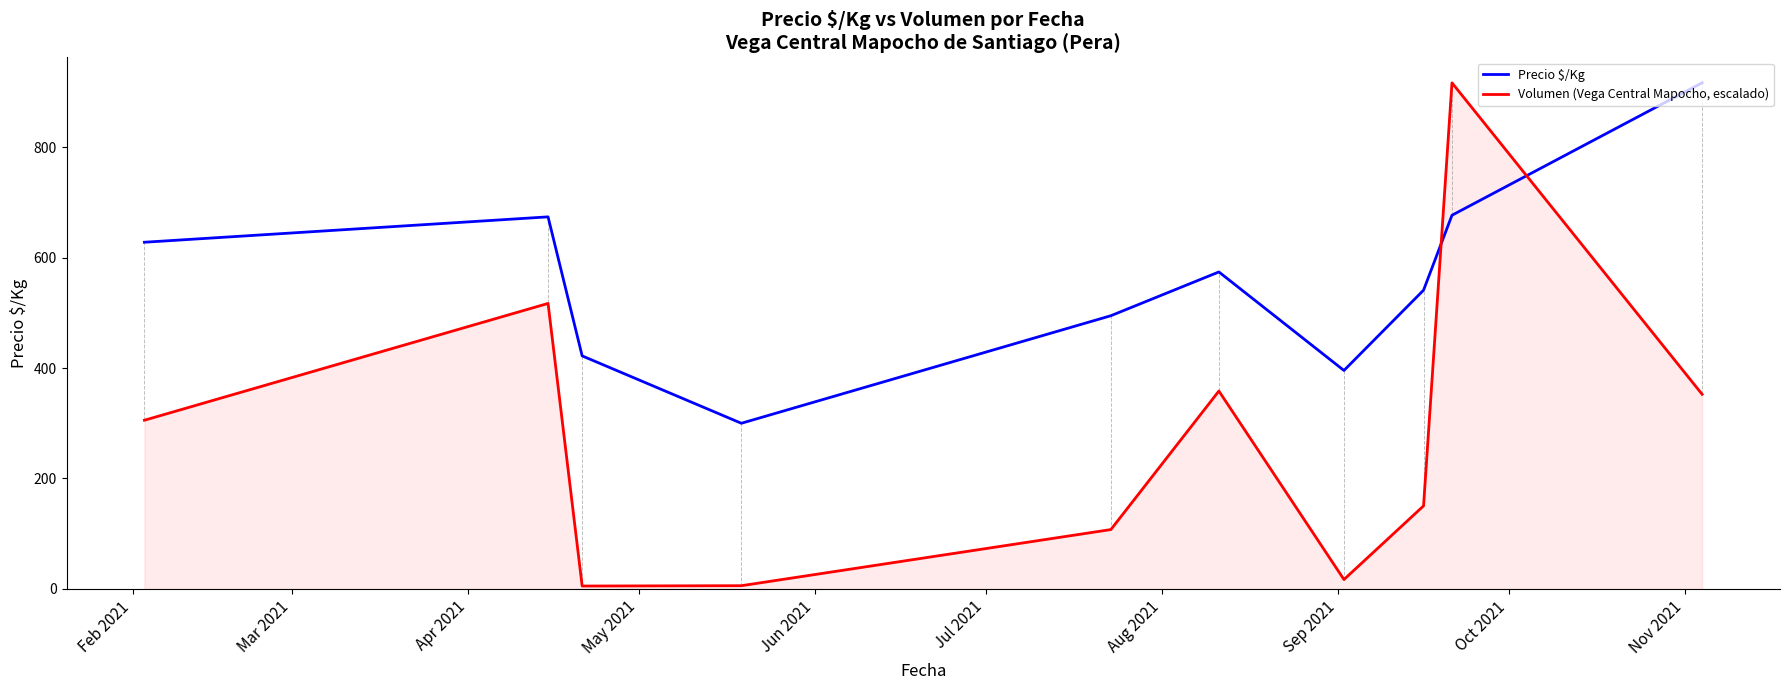

Which series has the largest range (max minus min)?

Volumen (Vega Central Mapocho, escalado)